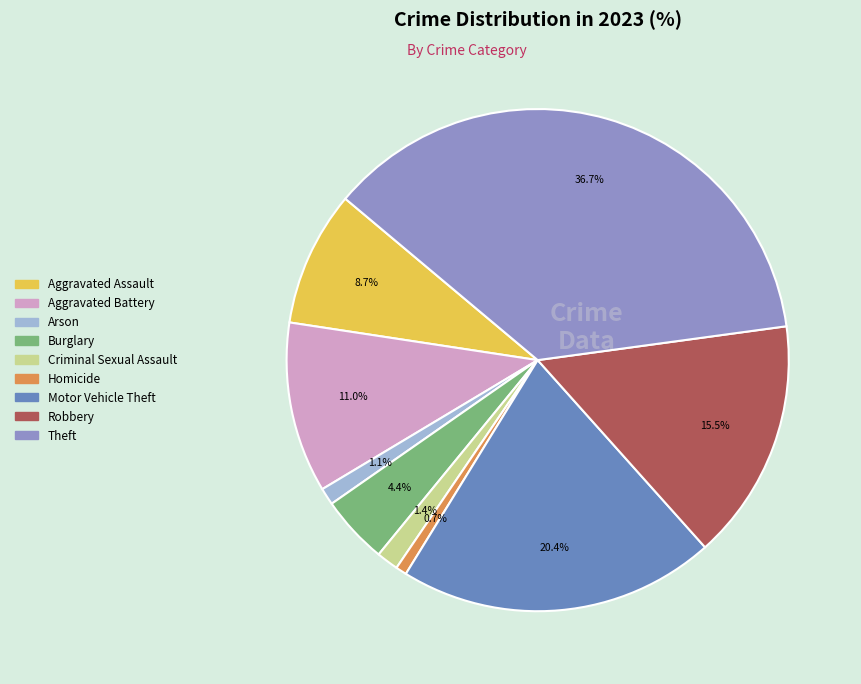

Is the sum of Arson and Criminal Sexual Assault greater than half?

No